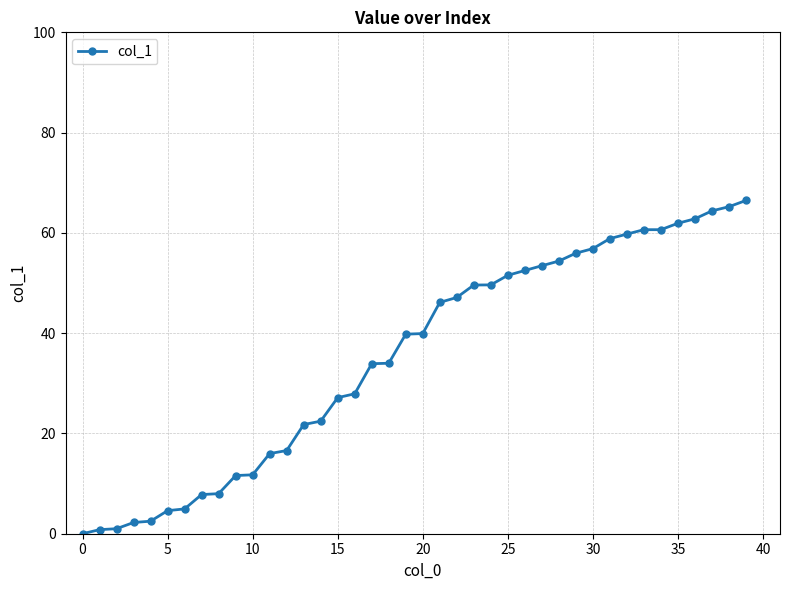

Is this an area chart (filled region under the line)?

No